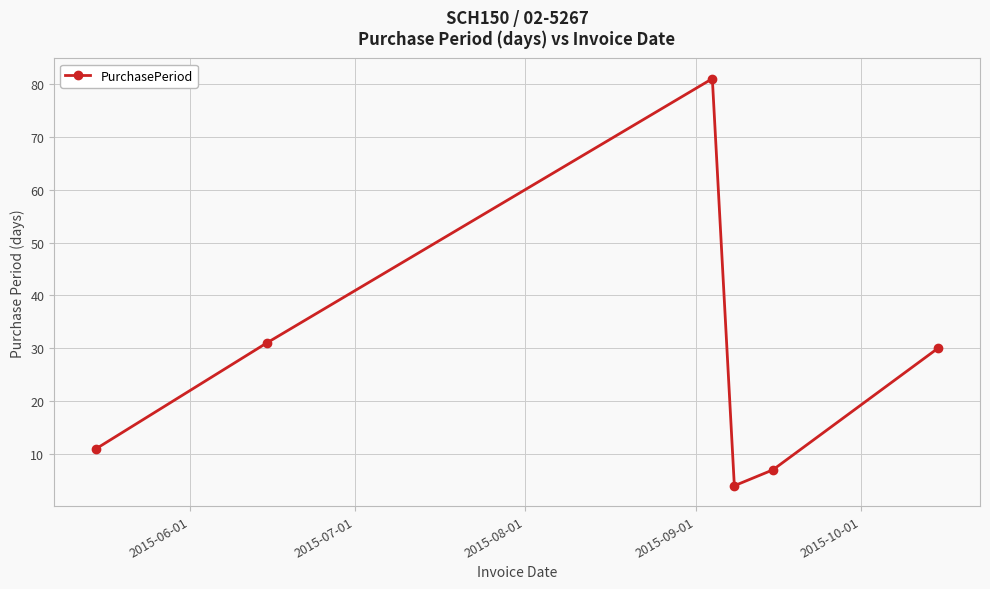

True or false: there are more than 1 points higher than both neighbors.

False